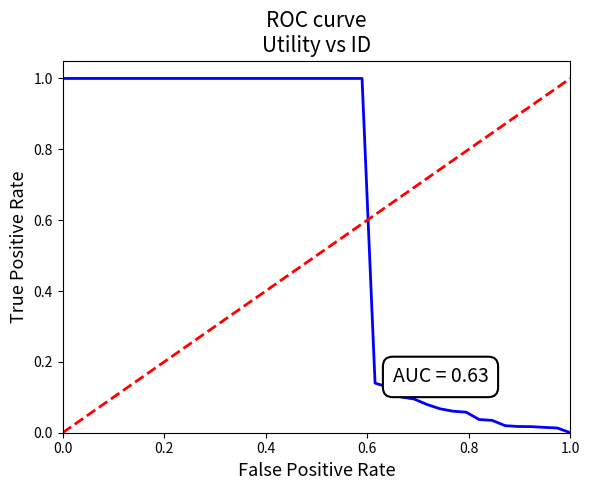

Reading right to left, extract all data points from this chart.

0.0	0.0	0.0	0.0	0.0	0.0	0.0	0.0	0.1	0.1	0.1	0.1	0.1	0.1	0.1	0.1	1.0	1.0	1.0	1.0	1.0	1.0	1.0	1.0	1.0	1.0	1.0	1.0	1.0	1.0	1.0	1.0	1.0	1.0	1.0	1.0	1.0	1.0	1.0	1.0